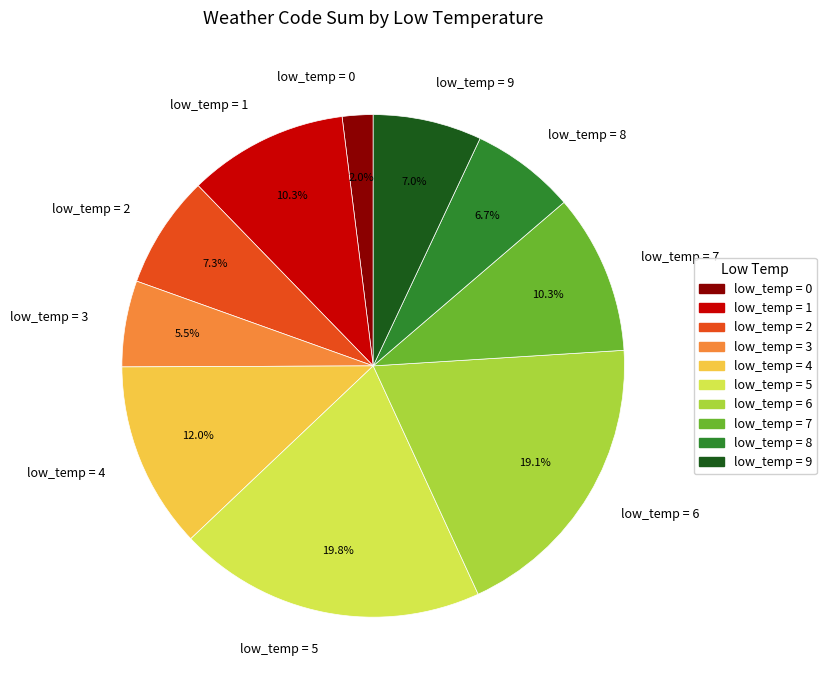

Count the number of slices in the pie.

10